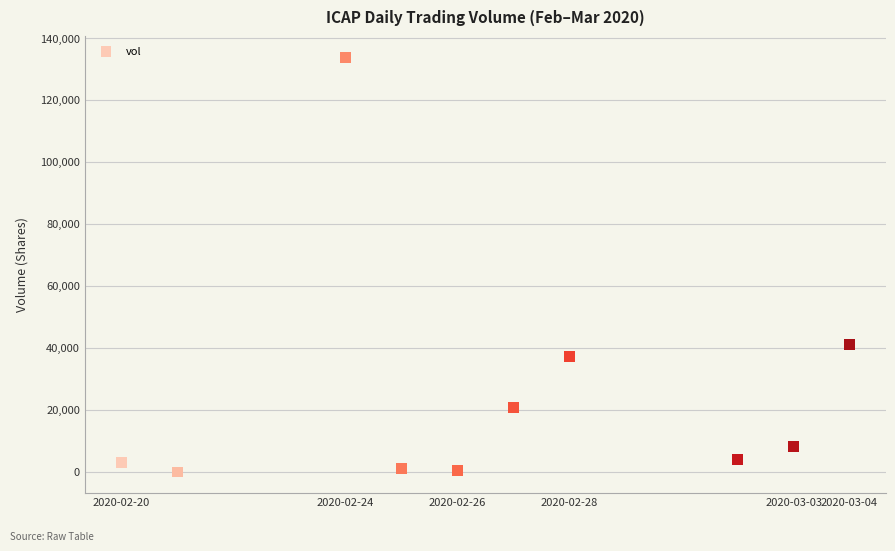

What Y value in the scatter plot is closest to 66900?

41000